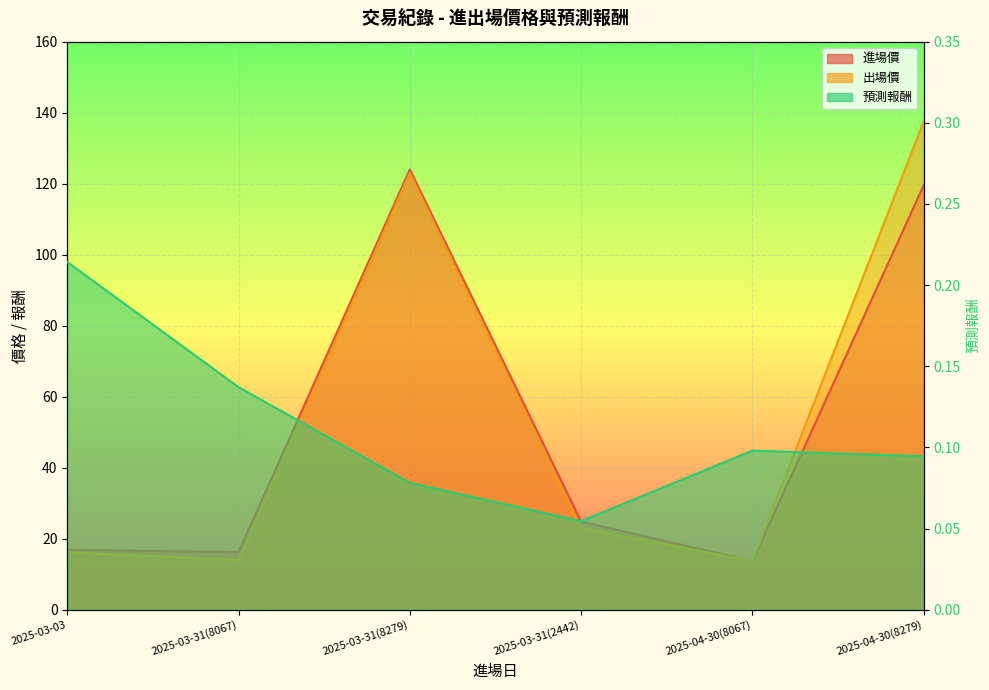

Does the chart display data point markers on the line(s)?

No